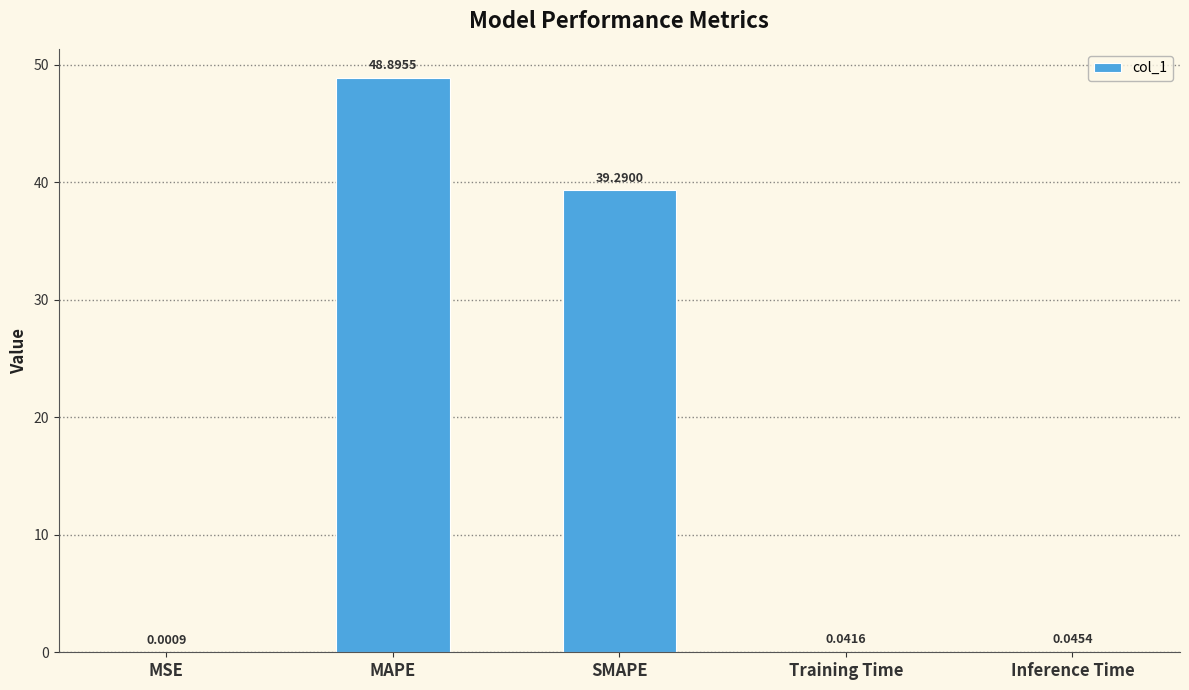

At which label is the value closest to 24?

SMAPE